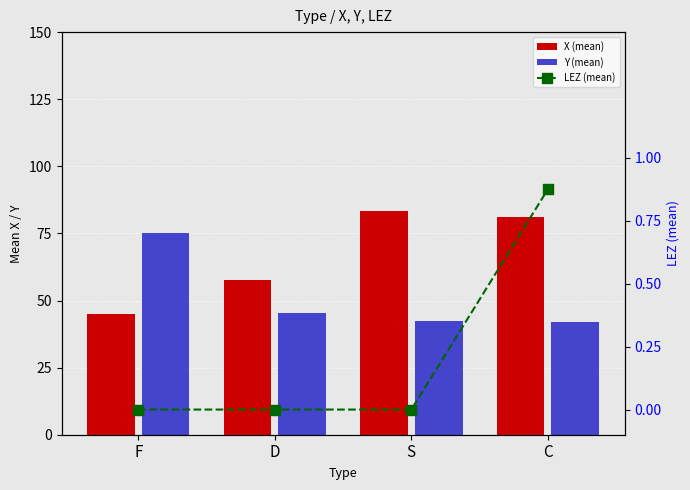

Reading left to right, transcribe all the data shown in this chart.

X (mean): 45.1	57.6	83.4	81.3
Y (mean): 75.2	45.3	42.3	42.1
LEZ (mean): 0.0	0.0	0.0	0.9